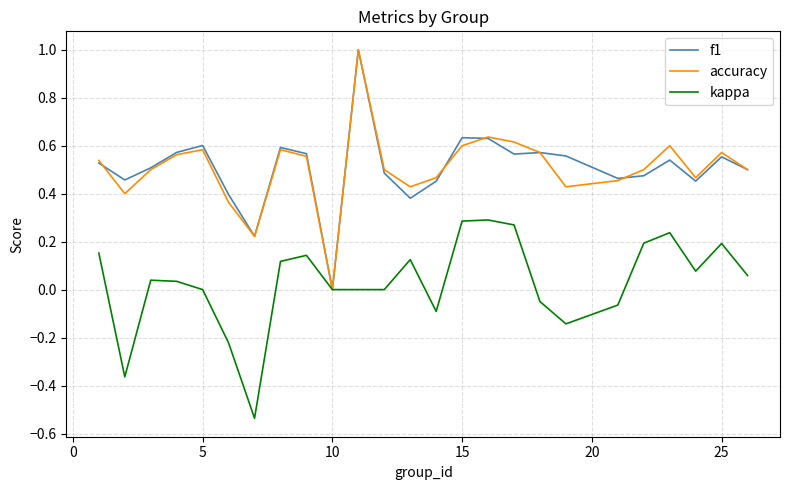

What is the sum of all accuracy values?

12.6